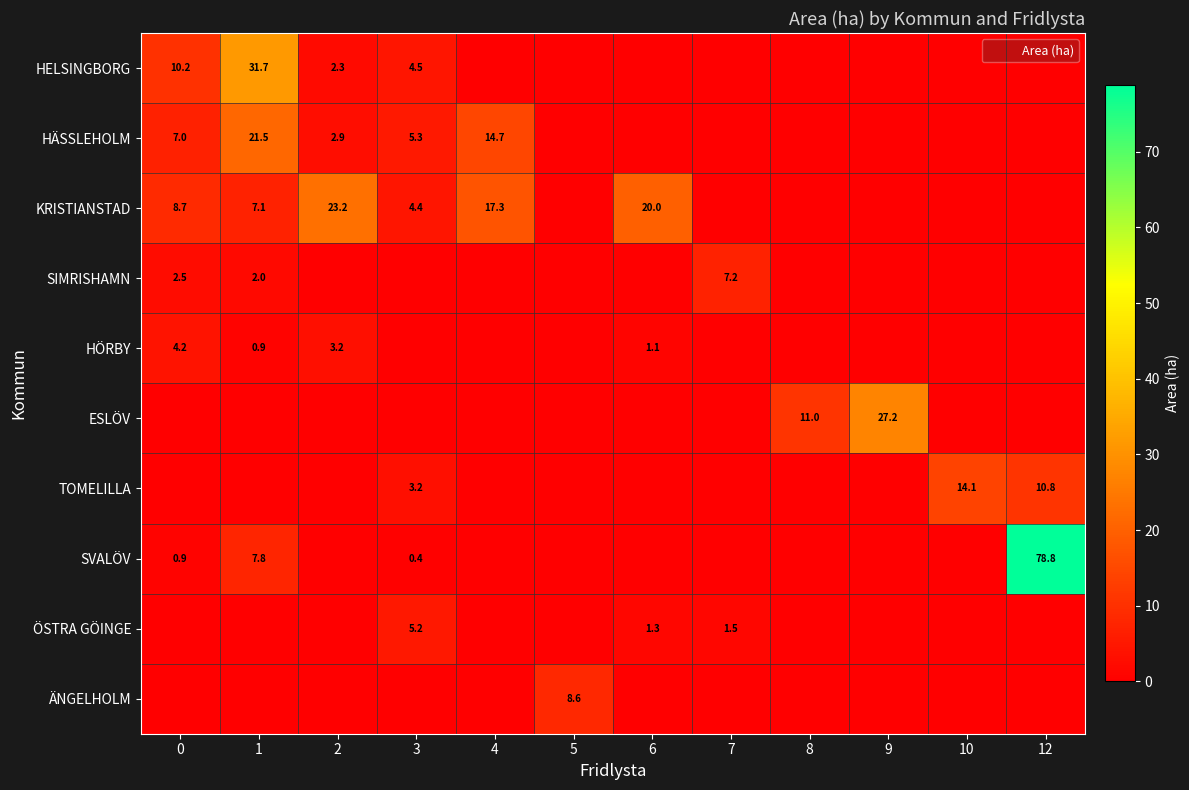

Which series has the widest spread of values?

SVALÖV